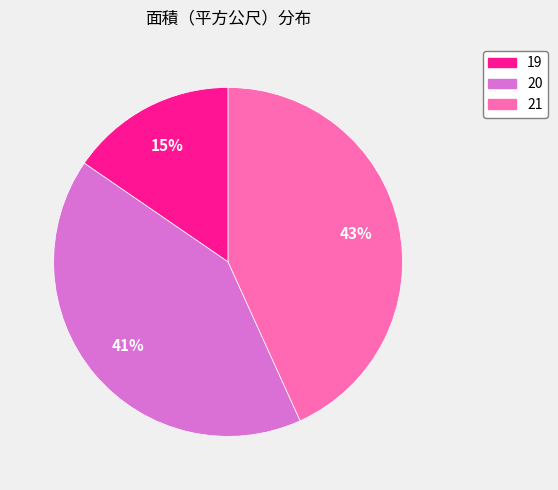

True or false: 20 accounts for 41% of the total.

True